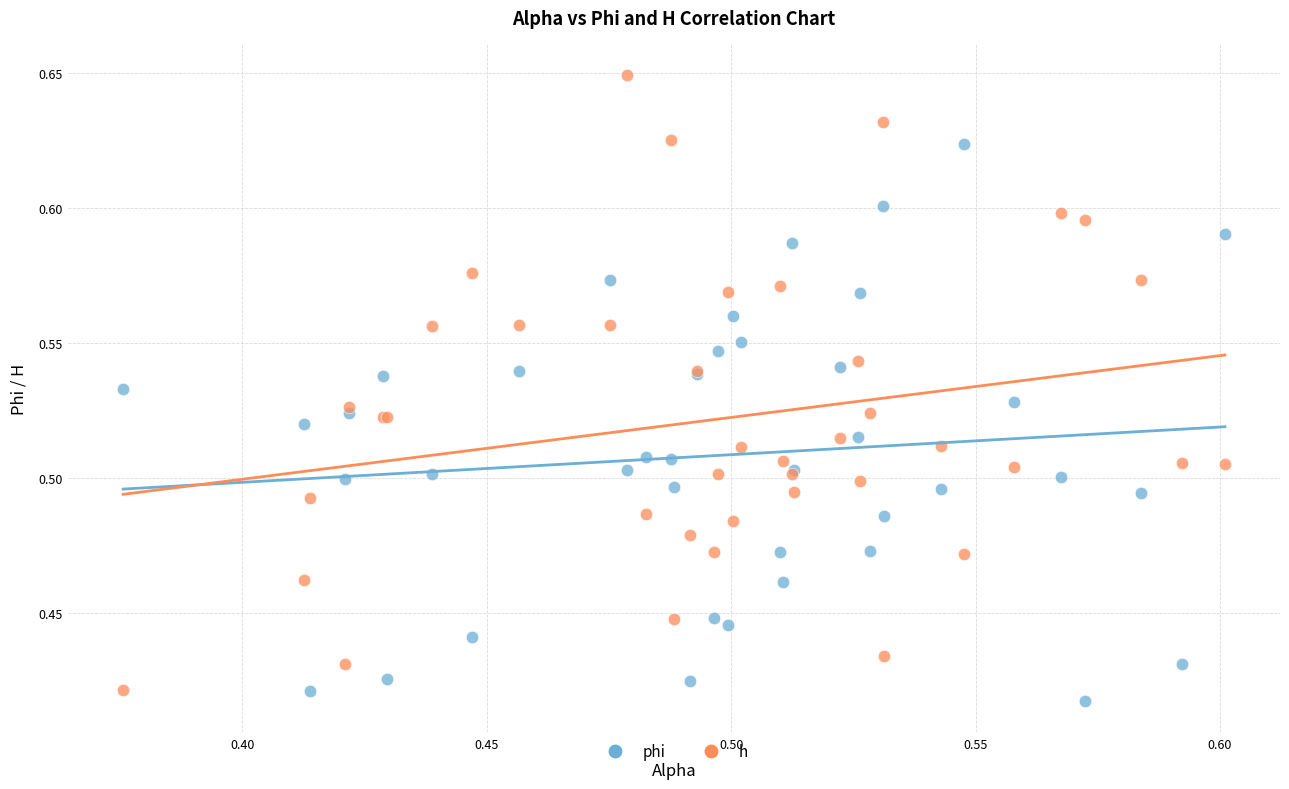

Which series contains the highest Y value?

h